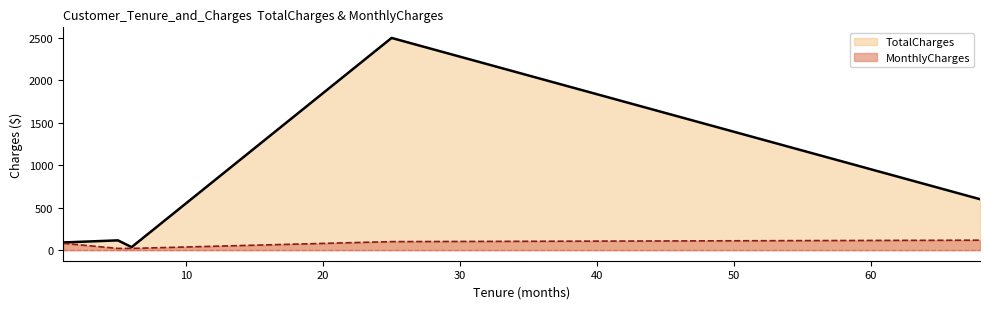

At 6, list the series in order from largest to smallest.

TotalCharges, MonthlyCharges